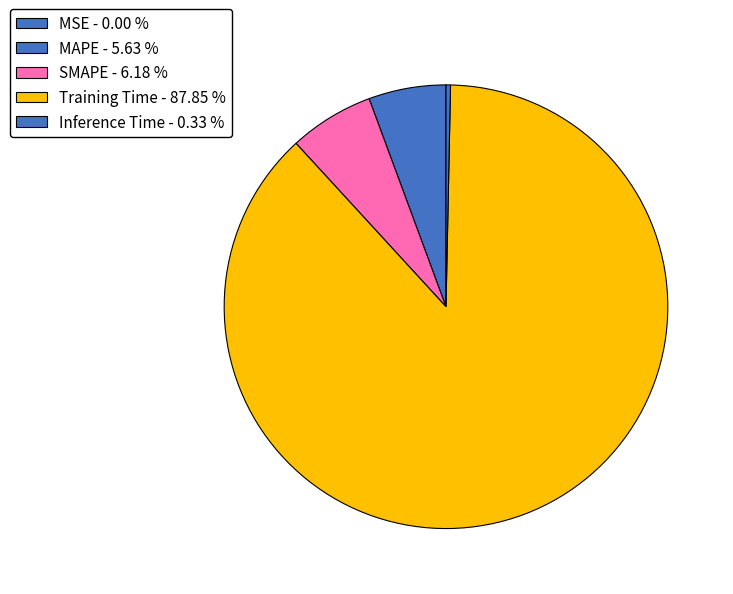

Does MSE account for over 50% of the chart?

No